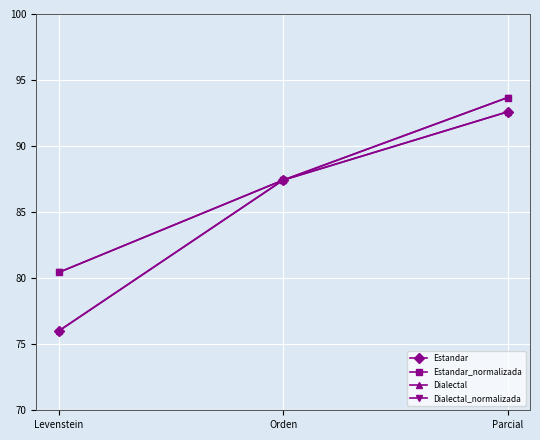

Which category has the lowest value in the Dialectal_normalizada series?

Levenstein